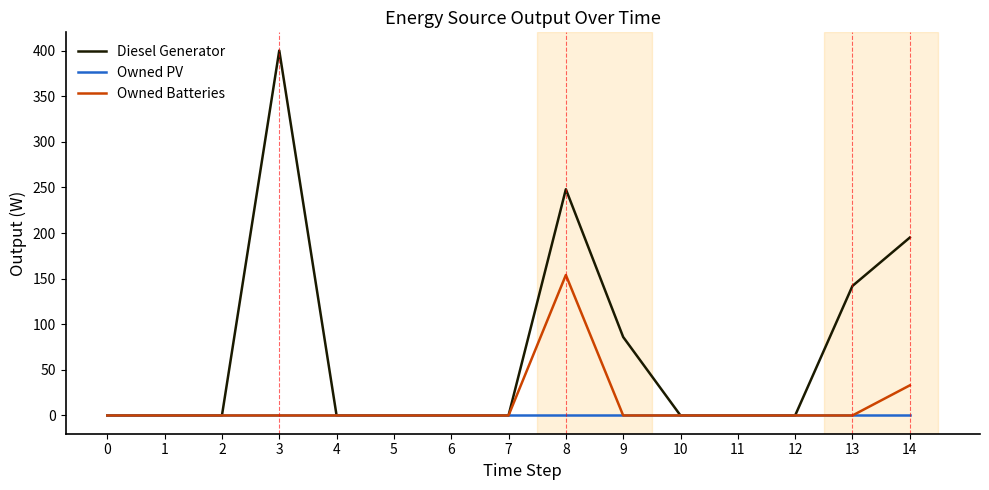

At which label is Owned Batteries closest to 77?

14